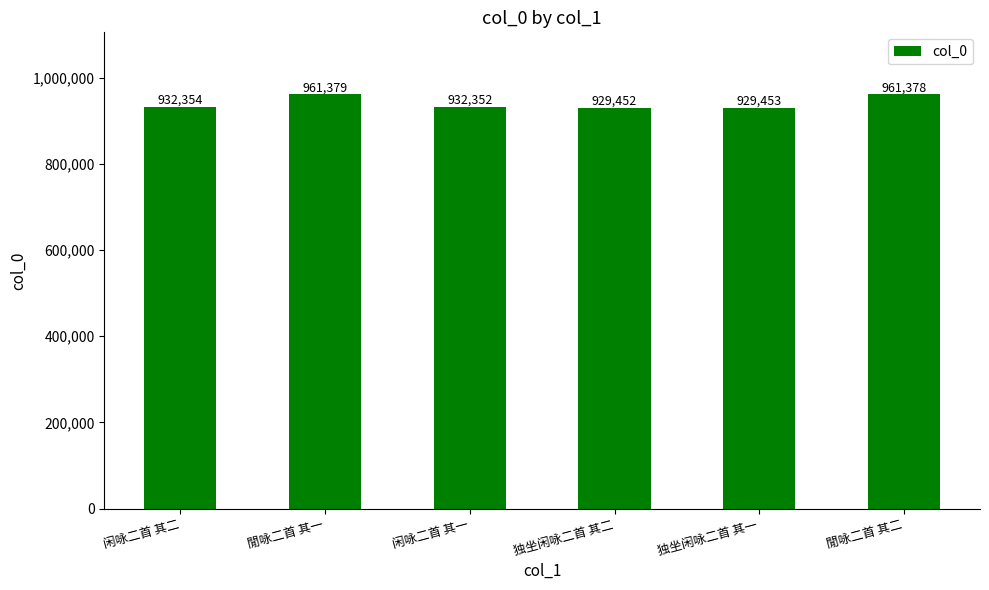

How many bars are there in total?

6